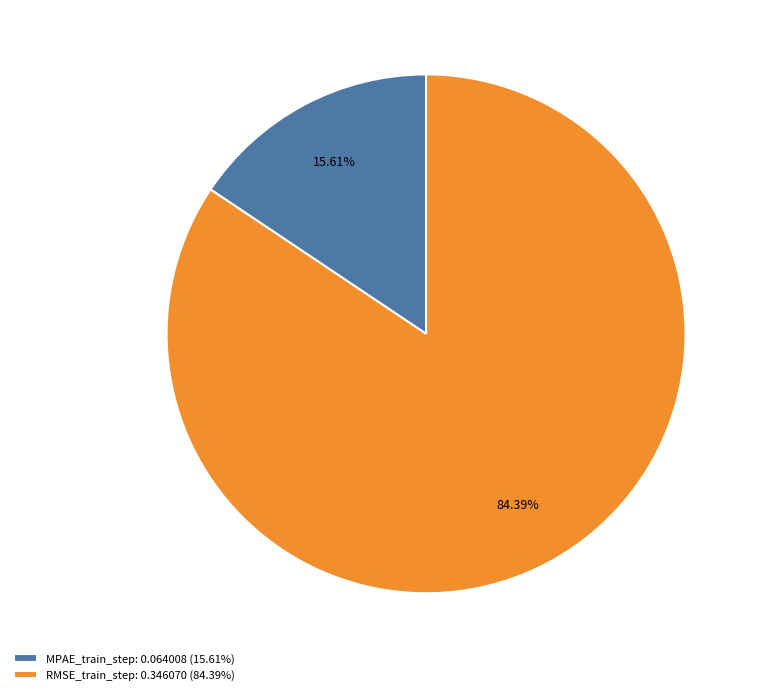

How many slices are in this pie chart?

2